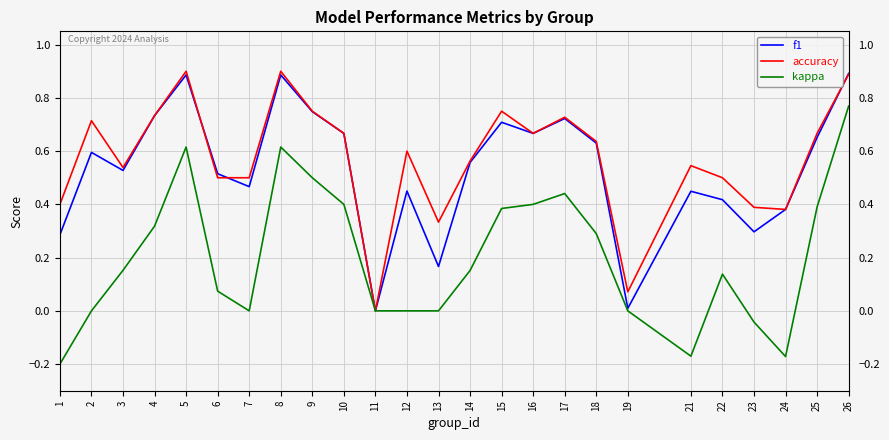

How many positive values does the f1 series have?

24